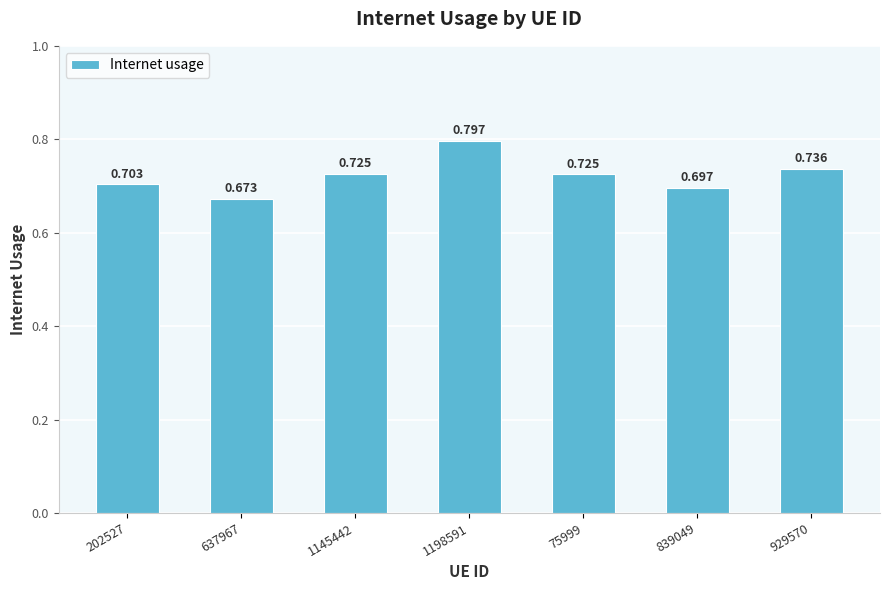

How many values are between 0 and 1?

7